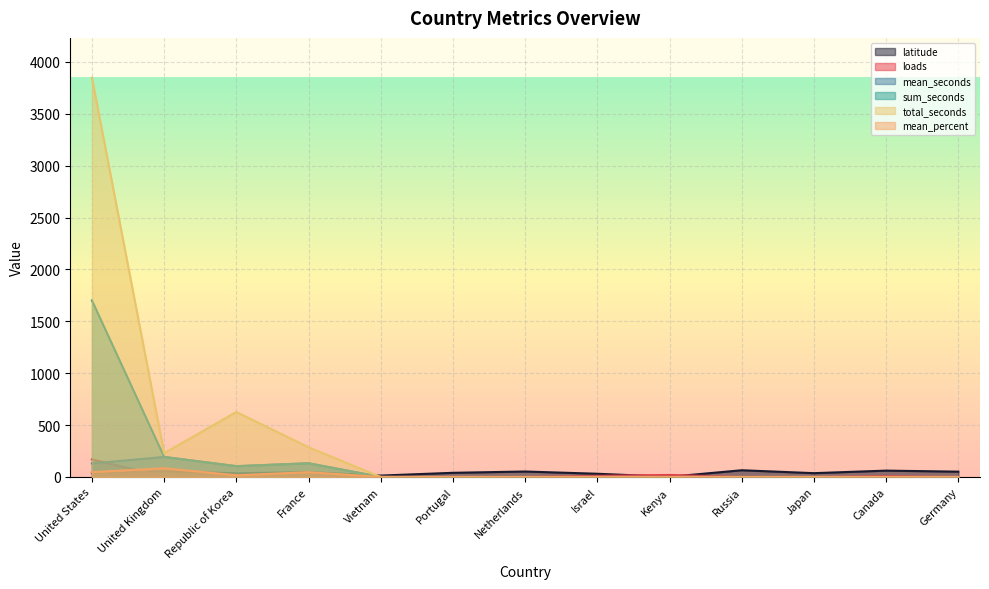

Reading left to right, list all the values displayed in this chart.

latitude: United States=39.8	United Kingdom=54.7	Republic of Korea=35.4	France=46.6	Vietnam=13.3	Portugal=40.0	Netherlands=52.5	Israel=30.9	Kenya=1.4	Russia=64.7	Japan=36.6	Canada=61.1	Germany=51.1
loads: United States=169.0	United Kingdom=4.0	Republic of Korea=3.0	France=3.0	Vietnam=1.0	Portugal=1.0	Netherlands=1.0	Israel=11.0	Kenya=19.0	Russia=1.0	Japan=1.0	Canada=9.0	Germany=1.0
mean_seconds: United States=130.0	United Kingdom=193.0	Republic of Korea=104.0	France=132.0	Vietnam=0.0	Portugal=0.0	Netherlands=0.0	Israel=0.0	Kenya=0.0	Russia=0.0	Japan=0.0	Canada=0.0	Germany=0.0
sum_seconds: United States=1701.0	United Kingdom=193.0	Republic of Korea=104.0	France=132.0	Vietnam=0.0	Portugal=0.0	Netherlands=0.0	Israel=0.0	Kenya=0.0	Russia=0.0	Japan=0.0	Canada=0.0	Germany=0.0
total_seconds: United States=3847.0	United Kingdom=229.0	Republic of Korea=626.0	France=286.0	Vietnam=0.0	Portugal=0.0	Netherlands=0.0	Israel=0.0	Kenya=0.0	Russia=0.0	Japan=0.0	Canada=0.0	Germany=0.0
mean_percent: United States=46.0	United Kingdom=84.0	Republic of Korea=16.0	France=46.0	Vietnam=0.0	Portugal=0.0	Netherlands=0.0	Israel=0.0	Kenya=0.0	Russia=0.0	Japan=0.0	Canada=0.0	Germany=0.0